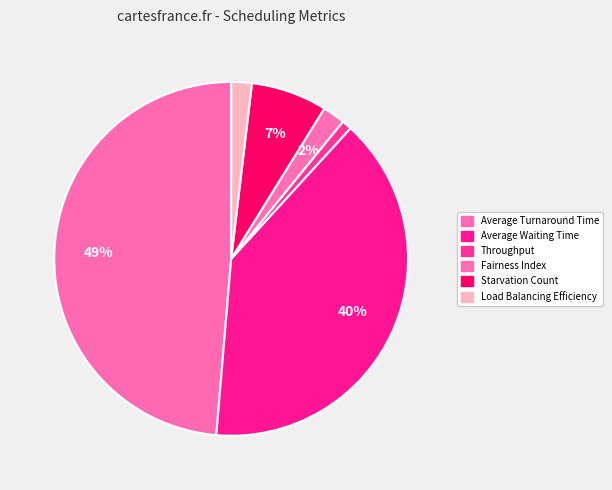

How many slices are in this pie chart?

6